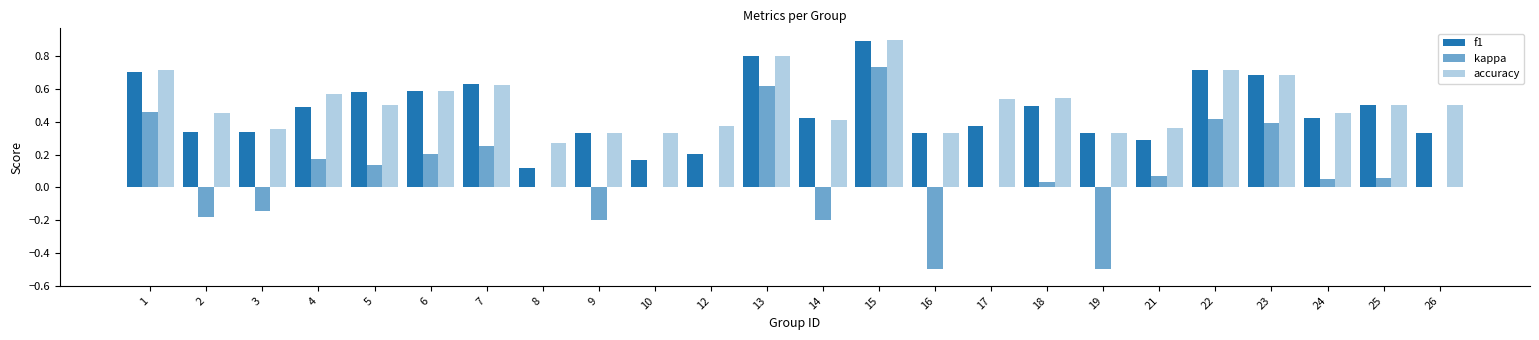

What is the value of the f1 bar at the 3rd from the left?

0.3